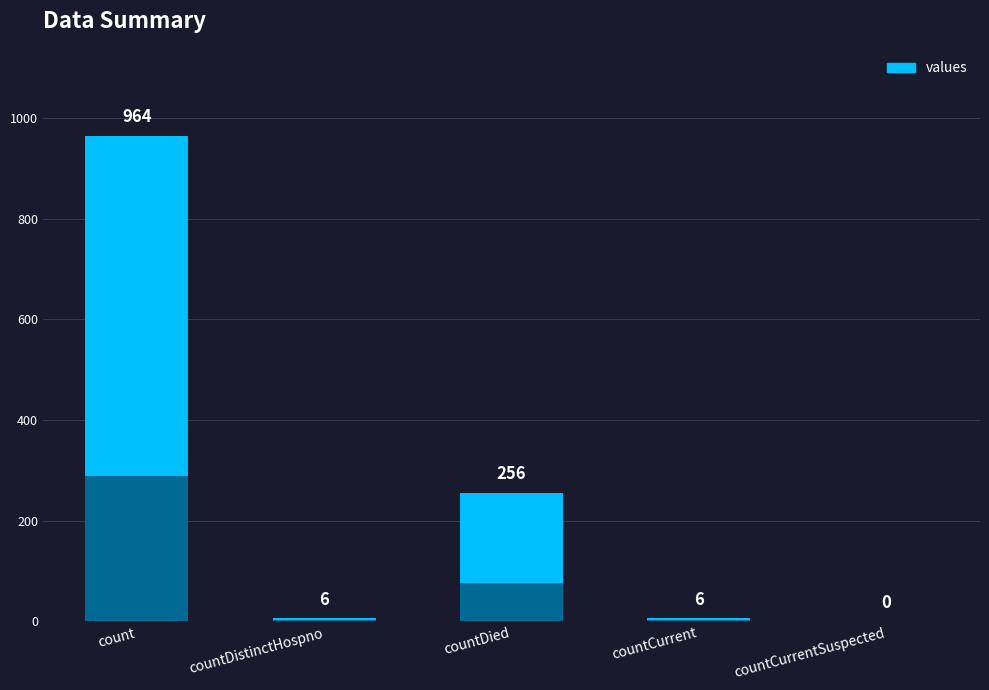

Between countDied and count, which is larger?

count